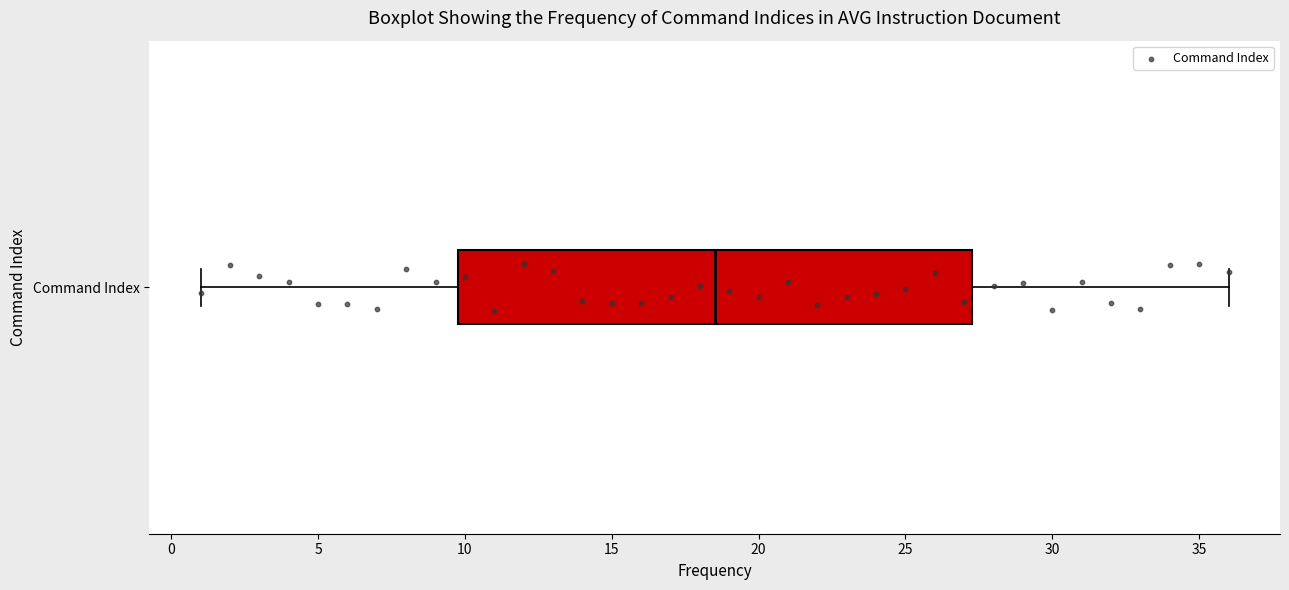

Read this box plot against the x-axis: the position of the median line, the range covered by the box, and the ends of both whiskers. The values are not printed on the chart, so give them approximately, as read against the axis.

median 18.5, box 10.0 to 27.5, whiskers 1.0 to 36.0